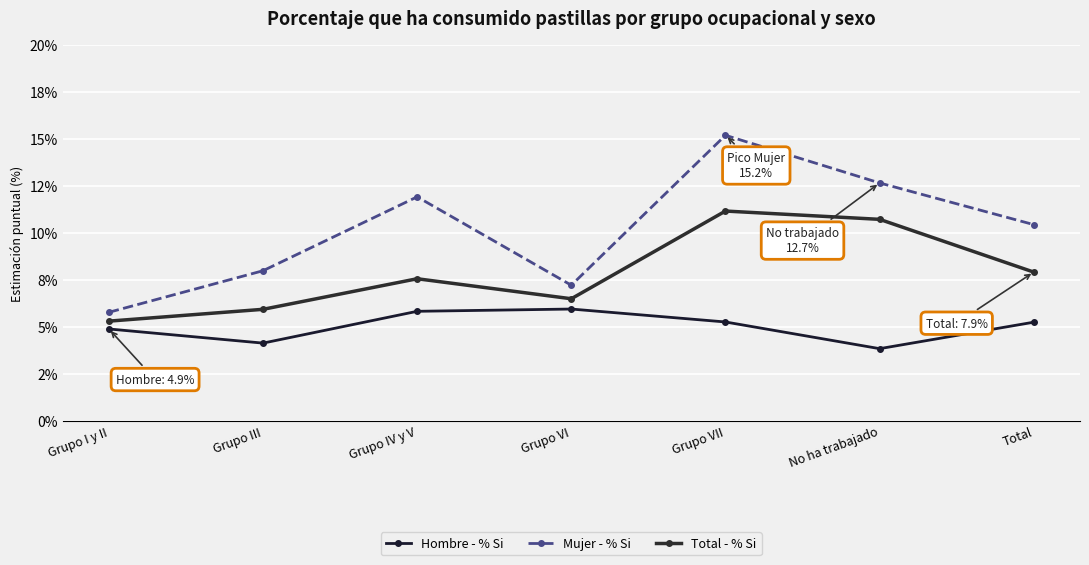

True or false: Hombre - % Si and Total - % Si cross at least once.

False